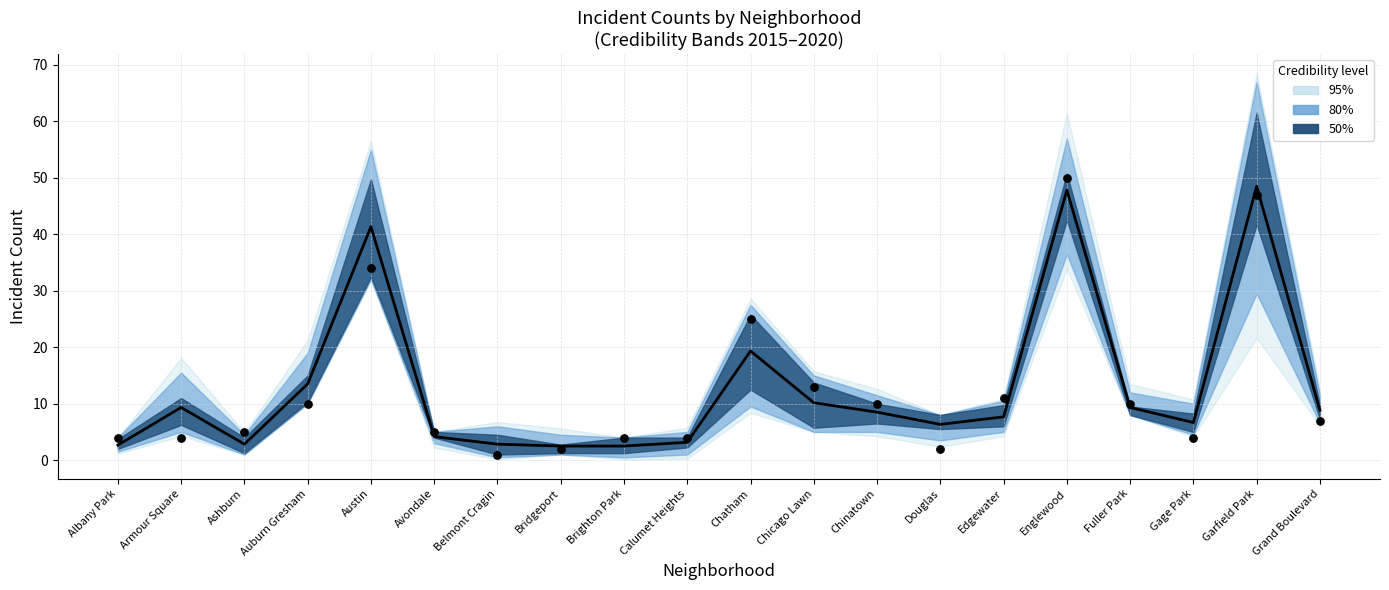

At which category is the sum across all series the highest?

Englewood